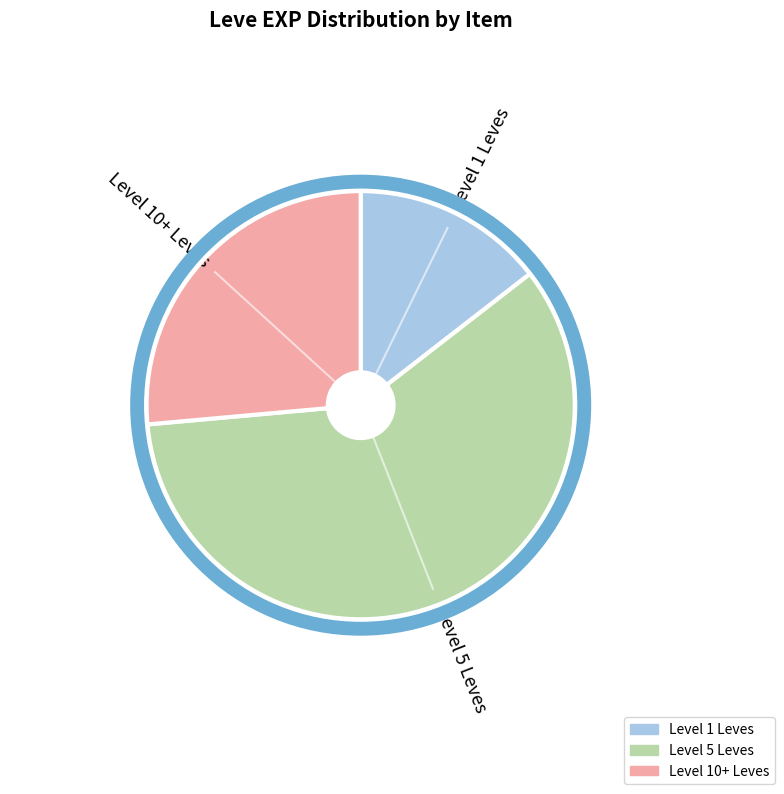

Does any single category account for the majority?

Yes